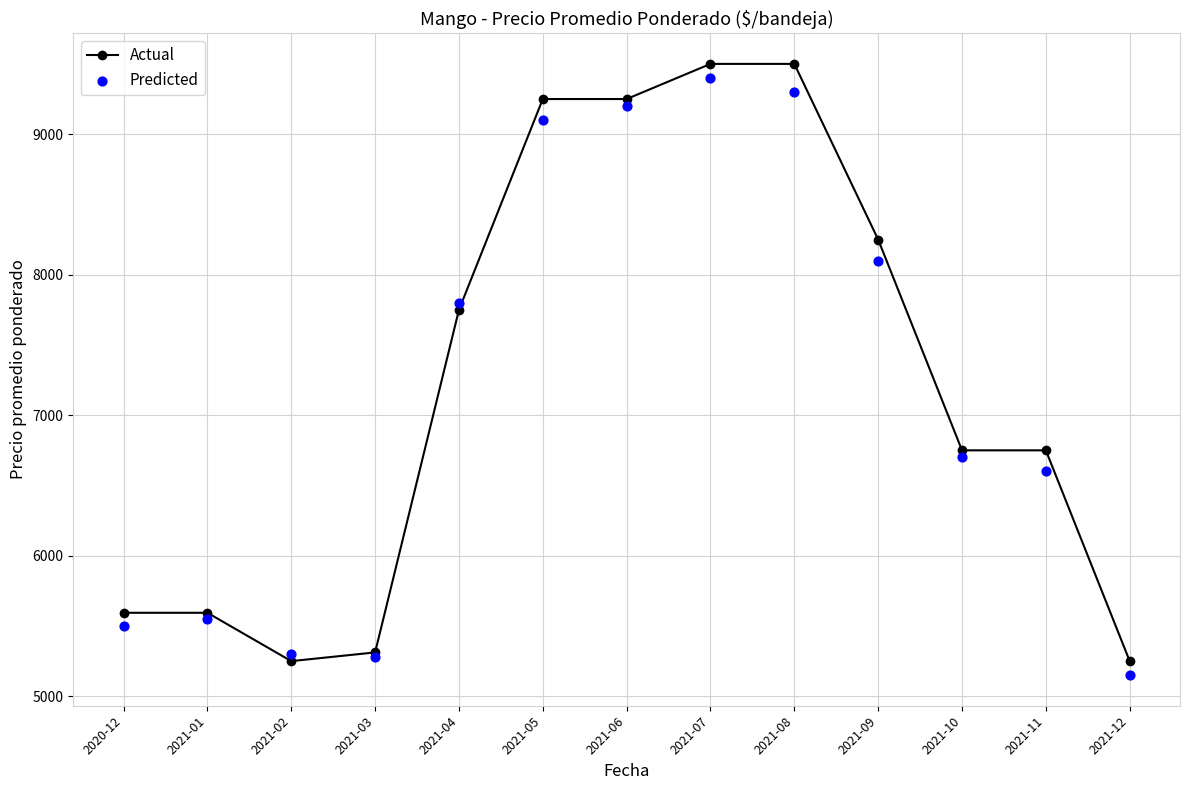

What are all the series names shown in the legend?

Actual, Predicted